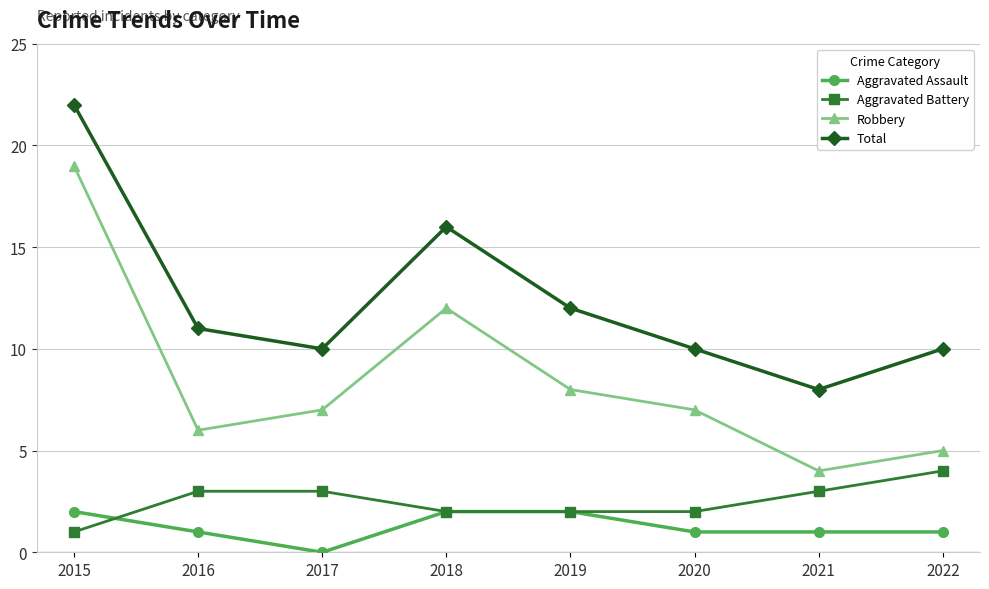

In Robbery, how many points are lower than both neighbors (excluding endpoints)?

2